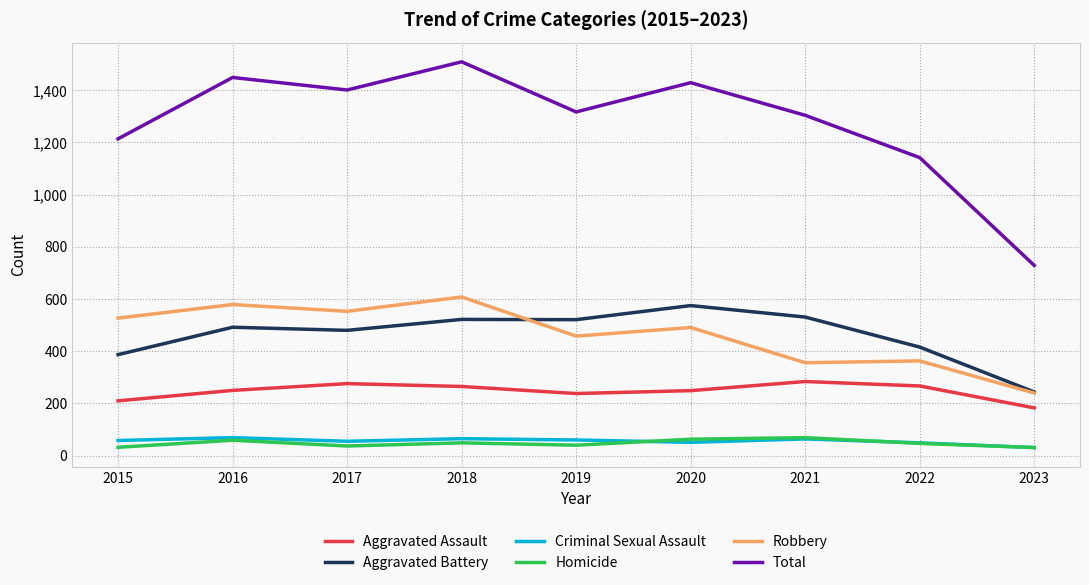

What is the maximum value shown in the chart?

1509